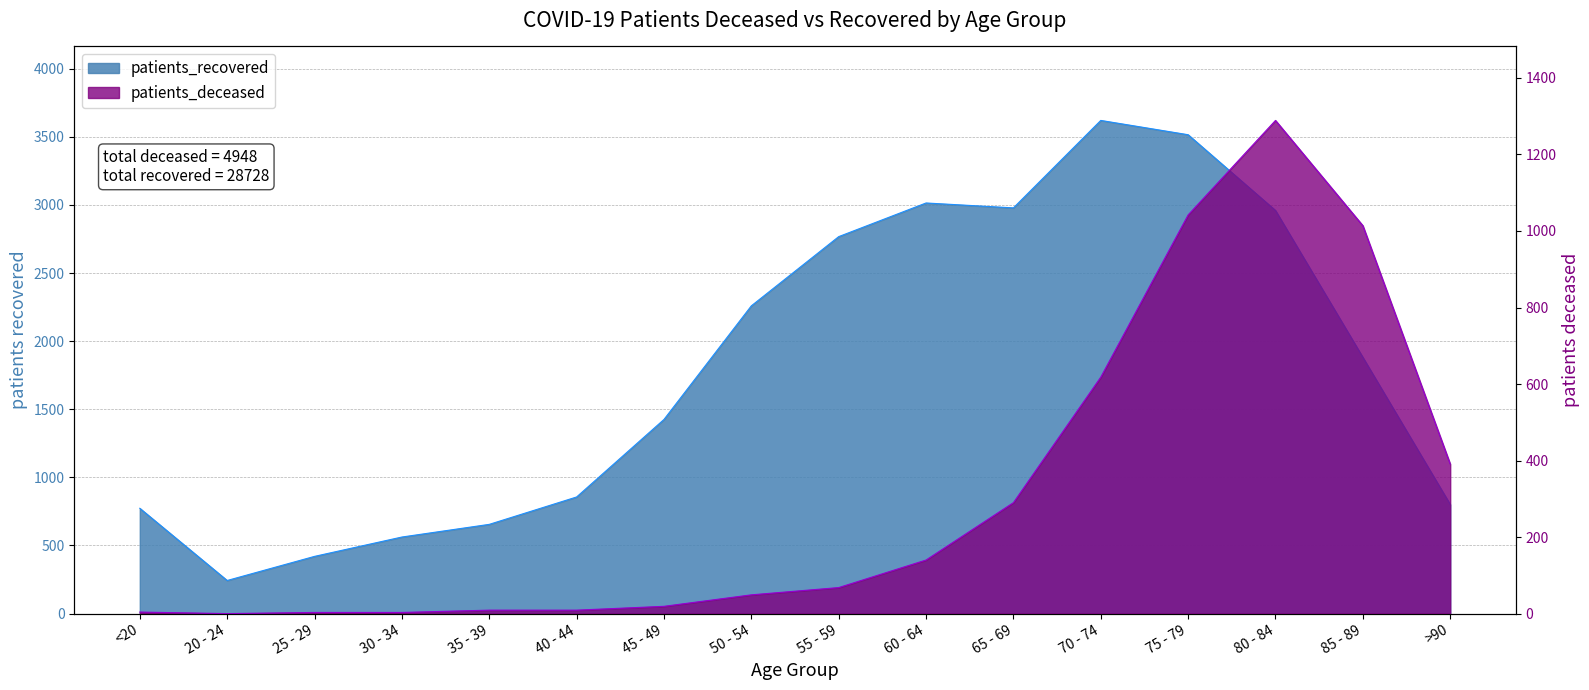

At which category is the sum across all series the highest?

75 - 79